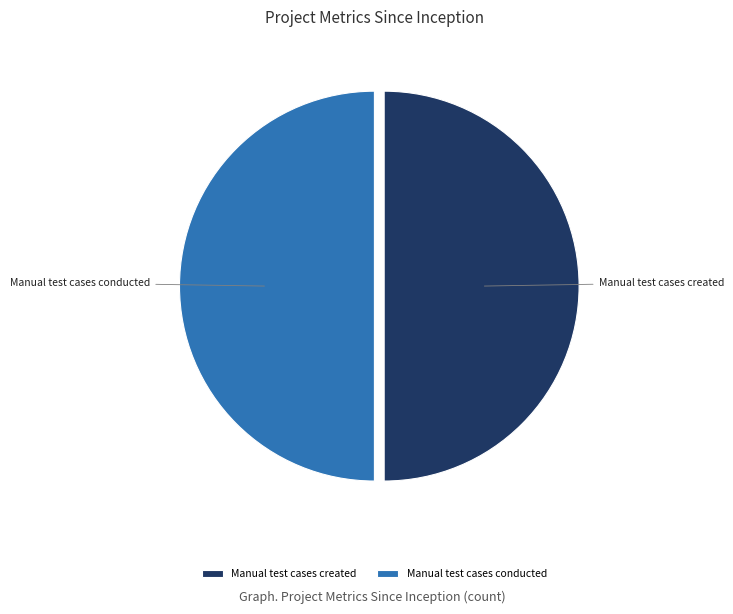

Do Manual test cases conducted and Manual test cases created together represent more than half of the pie?

Yes